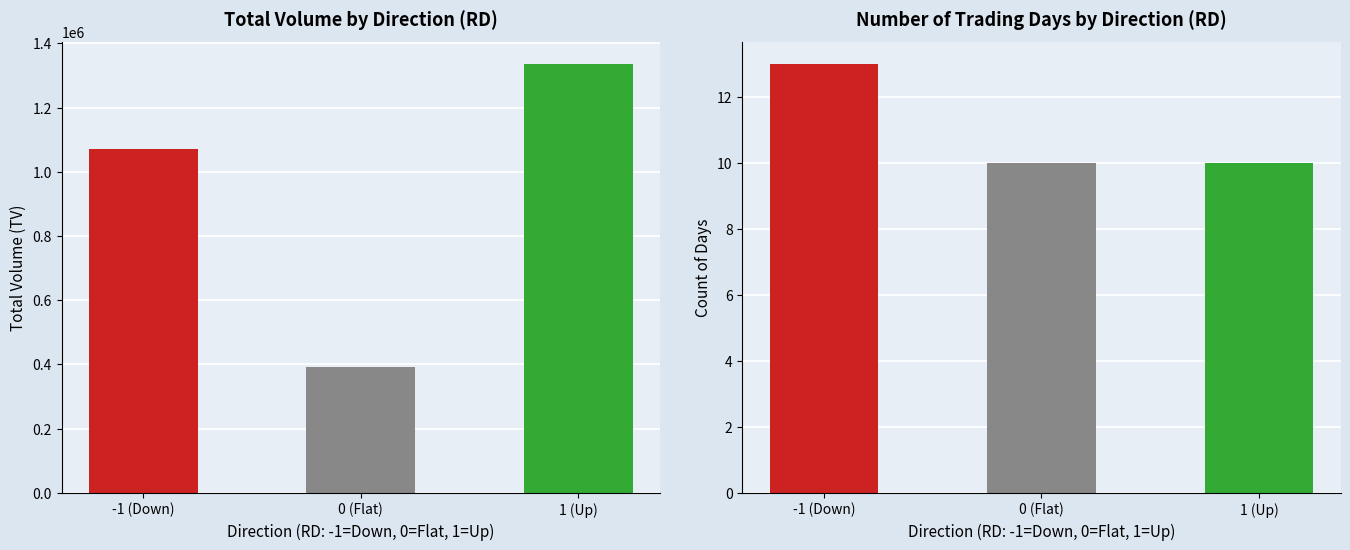

What is the greatest value displayed?

1358120